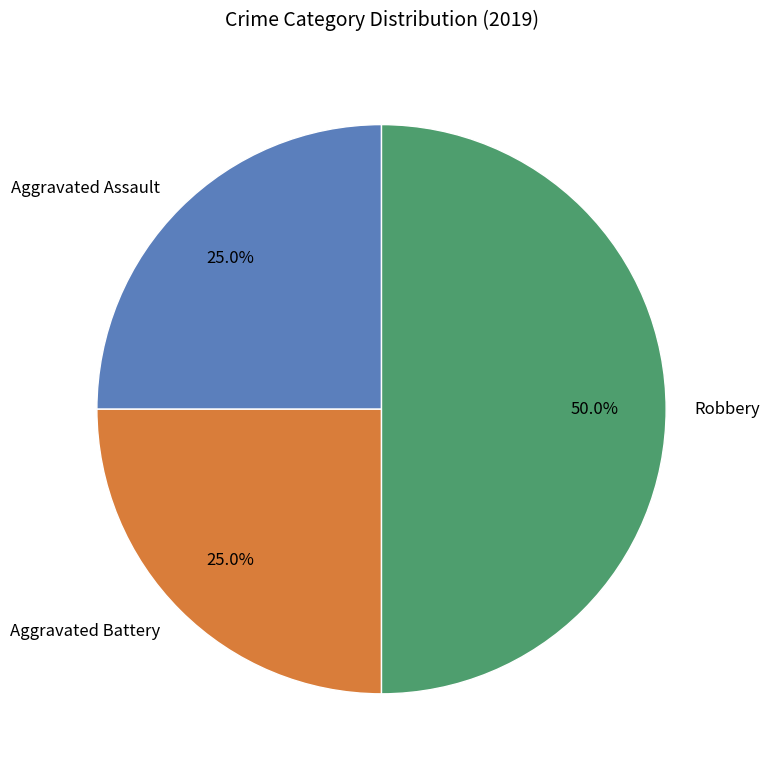

Approximately how many times larger is the value at Aggravated Battery compared to Aggravated Assault?

1.0